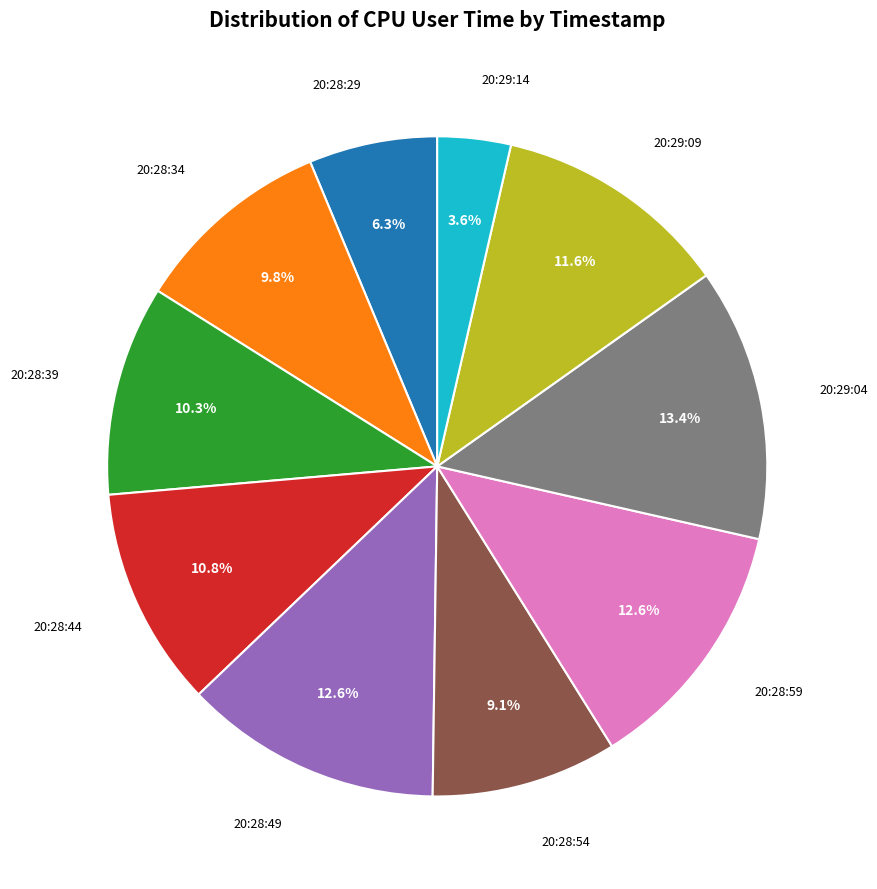

Is it true that 20:28:44 is 11% of the pie?

True